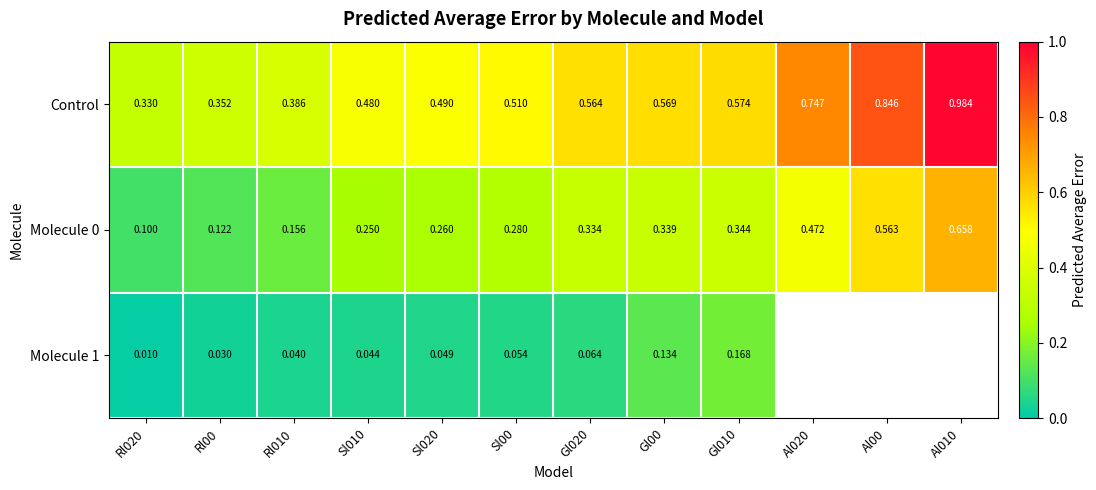

Is the value of Molecule 0 at Sl020 greater than the value of Control at Sl00?

No